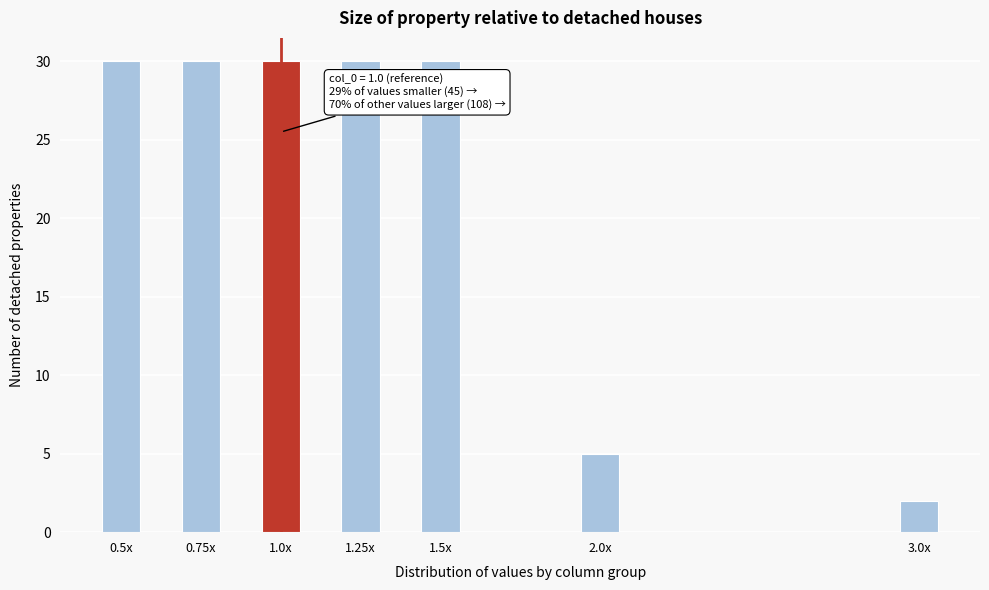

Reading left to right, what are all the values shown in this chart?

0.5x=30	0.75x=30	1.0x=30	1.25x=30	1.5x=30	2.0x=5	3.0x=2